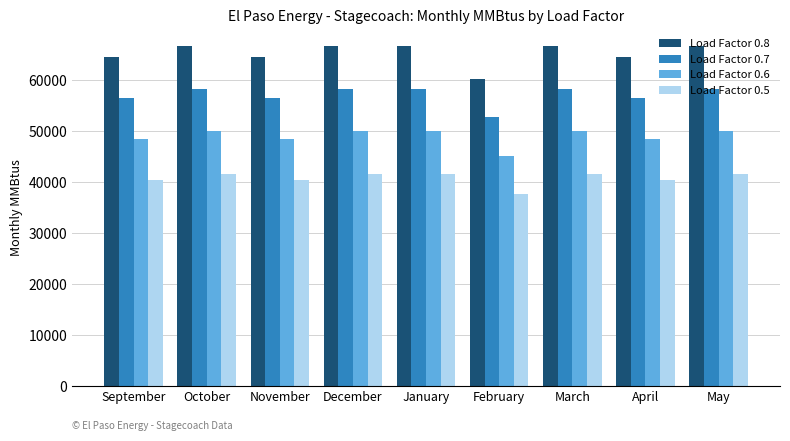

Reading left to right, extract all data points from this chart.

Load Factor 0.8: 64512.0	66662.4	64512.0	66662.4	66662.4	60211.2	66662.4	64512.0	66662.4
Load Factor 0.7: 56448.0	58329.6	56448.0	58329.6	58329.6	52684.8	58329.6	56448.0	58329.6
Load Factor 0.6: 48384.0	49996.8	48384.0	49996.8	49996.8	45158.4	49996.8	48384.0	49996.8
Load Factor 0.5: 40320.0	41664.0	40320.0	41664.0	41664.0	37632.0	41664.0	40320.0	41664.0